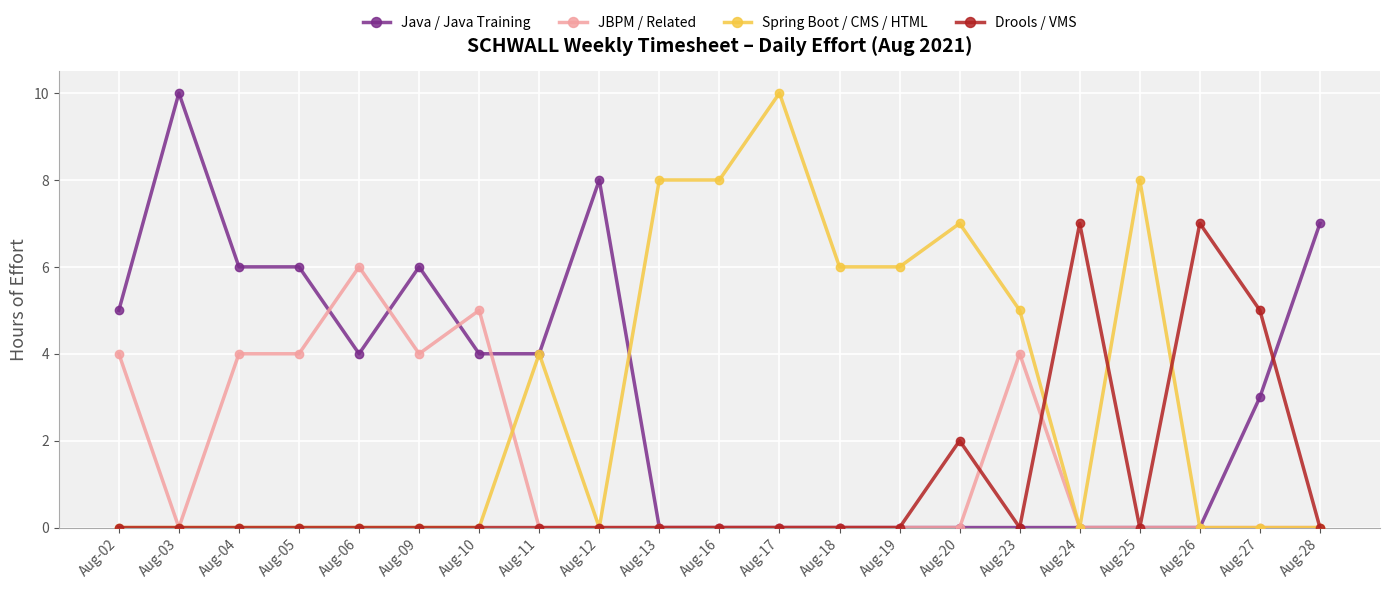

Reading left to right, extract all data points from this chart.

Java / Java Training: Aug-02=5	Aug-03=10	Aug-04=6	Aug-05=6	Aug-06=4	Aug-09=6	Aug-10=4	Aug-11=4	Aug-12=8	Aug-13=0	Aug-16=0	Aug-17=0	Aug-18=0	Aug-19=0	Aug-20=0	Aug-23=0	Aug-24=0	Aug-25=0	Aug-26=0	Aug-27=3	Aug-28=7
JBPM / Related: Aug-02=4	Aug-03=0	Aug-04=4	Aug-05=4	Aug-06=6	Aug-09=4	Aug-10=5	Aug-11=0	Aug-12=0	Aug-13=0	Aug-16=0	Aug-17=0	Aug-18=0	Aug-19=0	Aug-20=0	Aug-23=4	Aug-24=0	Aug-25=0	Aug-26=0	Aug-27=0	Aug-28=0
Spring Boot / CMS / HTML: Aug-02=0	Aug-03=0	Aug-04=0	Aug-05=0	Aug-06=0	Aug-09=0	Aug-10=0	Aug-11=4	Aug-12=0	Aug-13=8	Aug-16=8	Aug-17=10	Aug-18=6	Aug-19=6	Aug-20=7	Aug-23=5	Aug-24=0	Aug-25=8	Aug-26=0	Aug-27=0	Aug-28=0
Drools / VMS: Aug-02=0	Aug-03=0	Aug-04=0	Aug-05=0	Aug-06=0	Aug-09=0	Aug-10=0	Aug-11=0	Aug-12=0	Aug-13=0	Aug-16=0	Aug-17=0	Aug-18=0	Aug-19=0	Aug-20=2	Aug-23=0	Aug-24=7	Aug-25=0	Aug-26=7	Aug-27=5	Aug-28=0